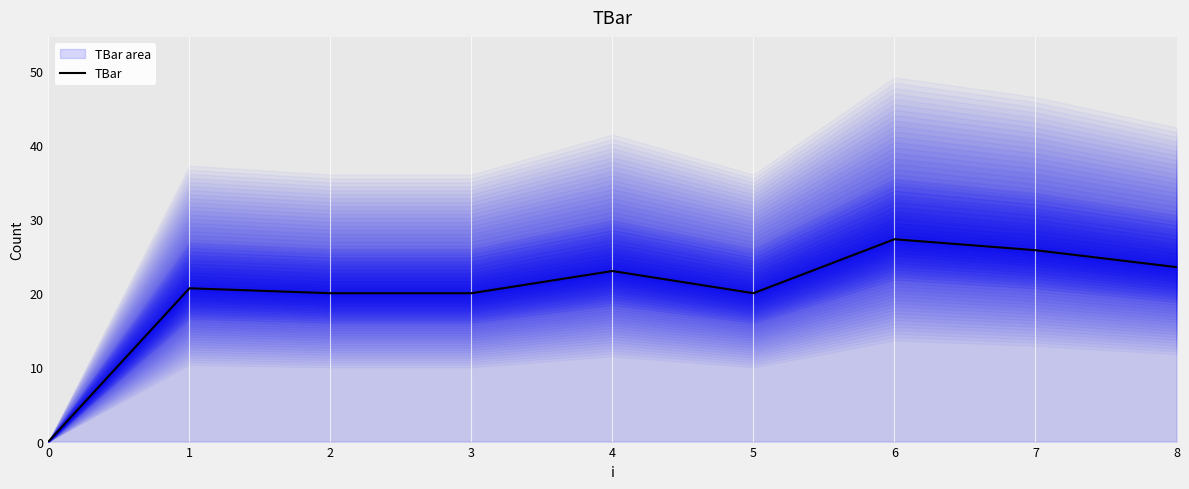

Reading left to right, transcribe all the data shown in this chart.

0.0	20.7	20.0	20.0	23.0	20.0	27.3	25.8	23.5